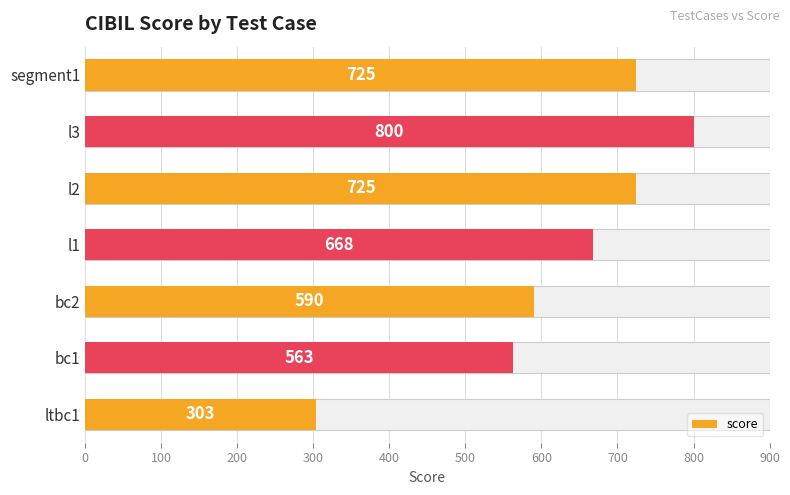

Are the bars horizontal?

Yes